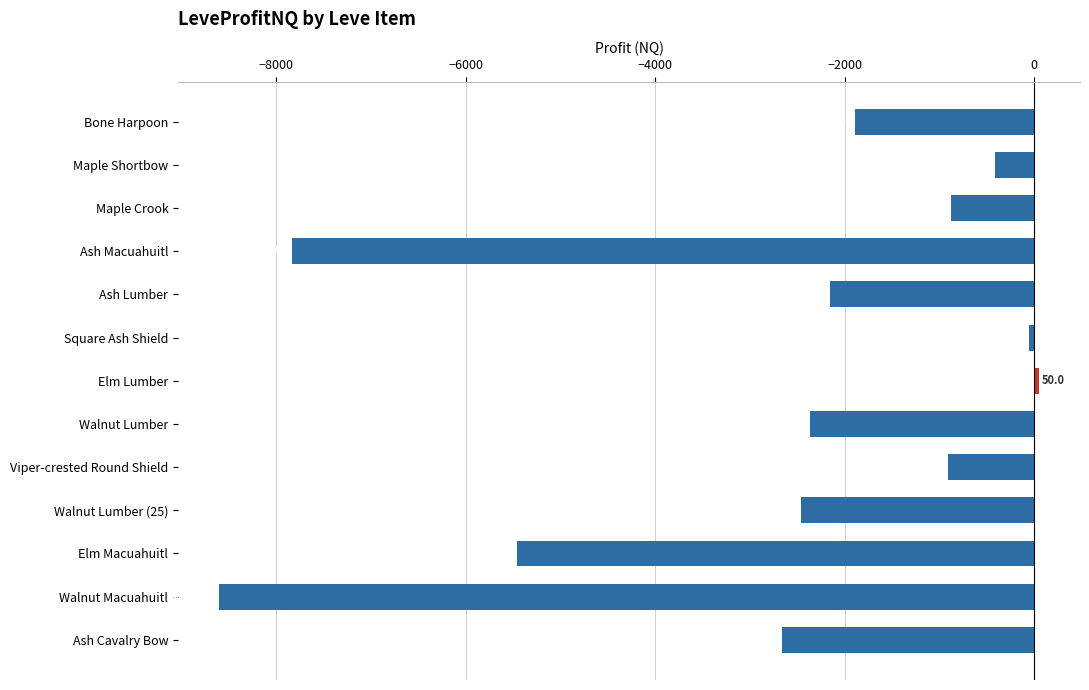

What is the change in value from Maple Shortbow to Ash Macuahuitl?

-7415.8